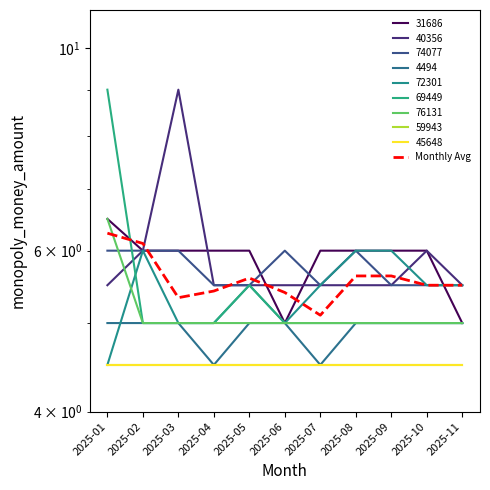

Rank the categories by value from lowest to highest.

2025-07, 2025-03, 2025-06, 2025-04, 2025-10, 2025-11, 2025-05, 2025-08, 2025-09, 2025-02, 2025-01